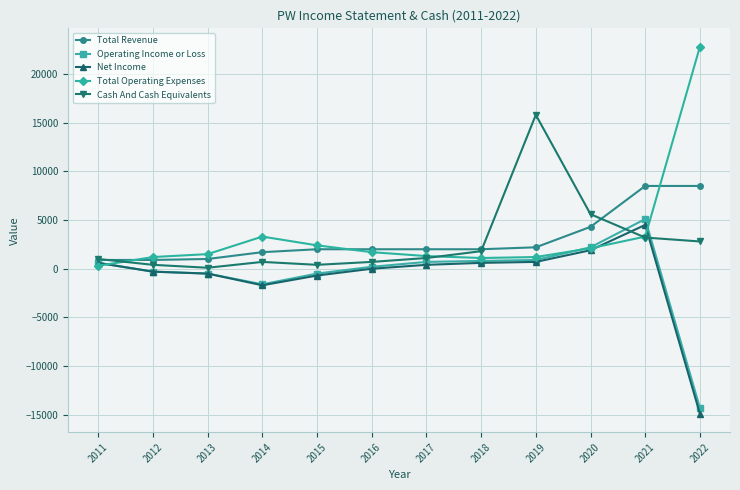

The Total Operating Expenses series shows 1700 at 2016. True or false?

True